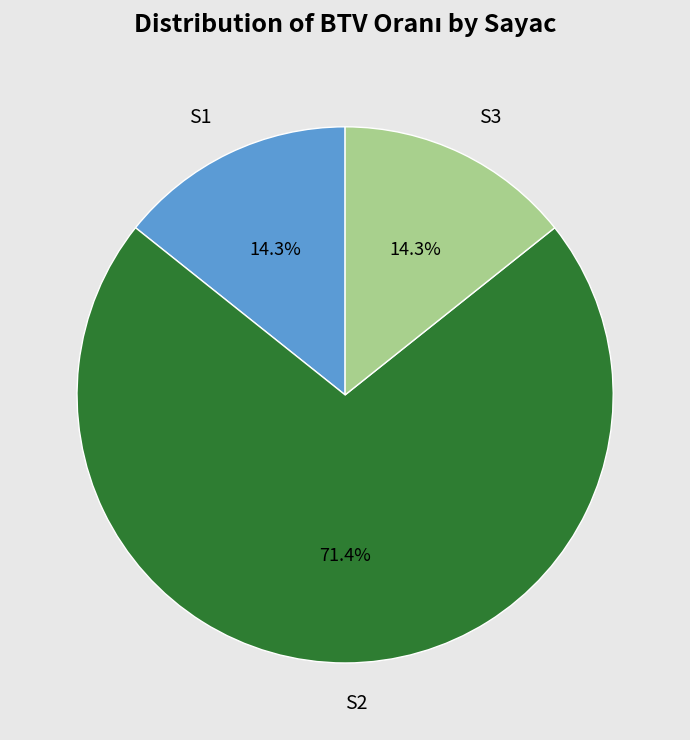

Count the number of slices in the pie.

3